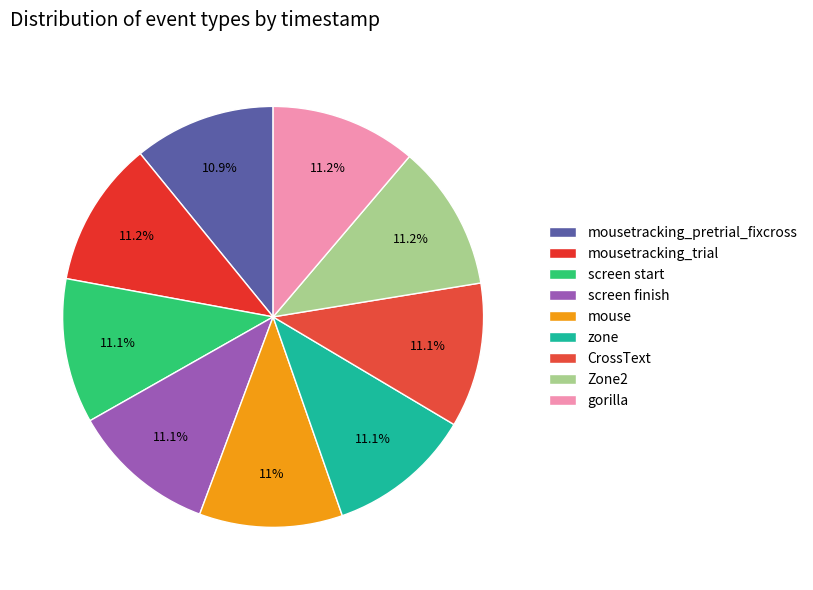

Does screen start represent more than half of the total?

No